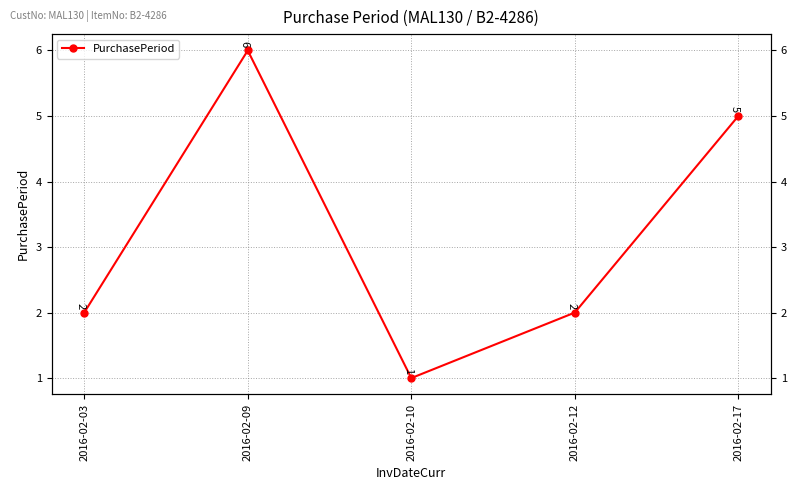

List the labels in order of value, largest first.

2016-02-09, 2016-02-17, 2016-02-03, 2016-02-12, 2016-02-10